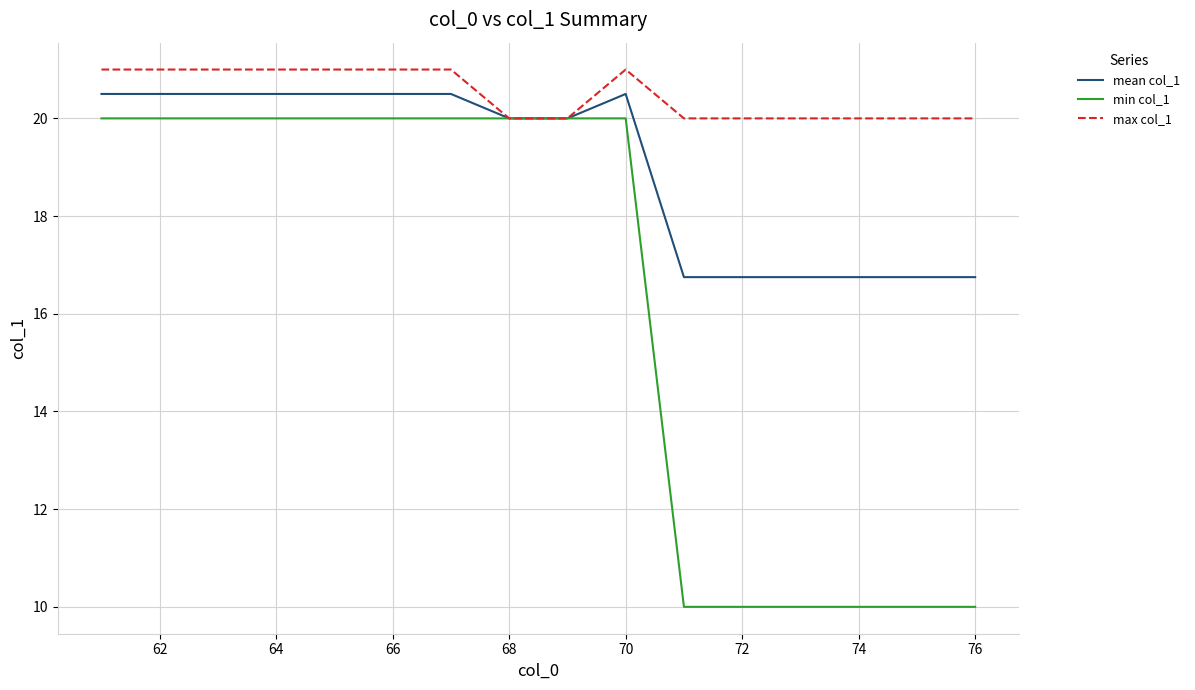

Which series has the largest total across all categories?

max col_1